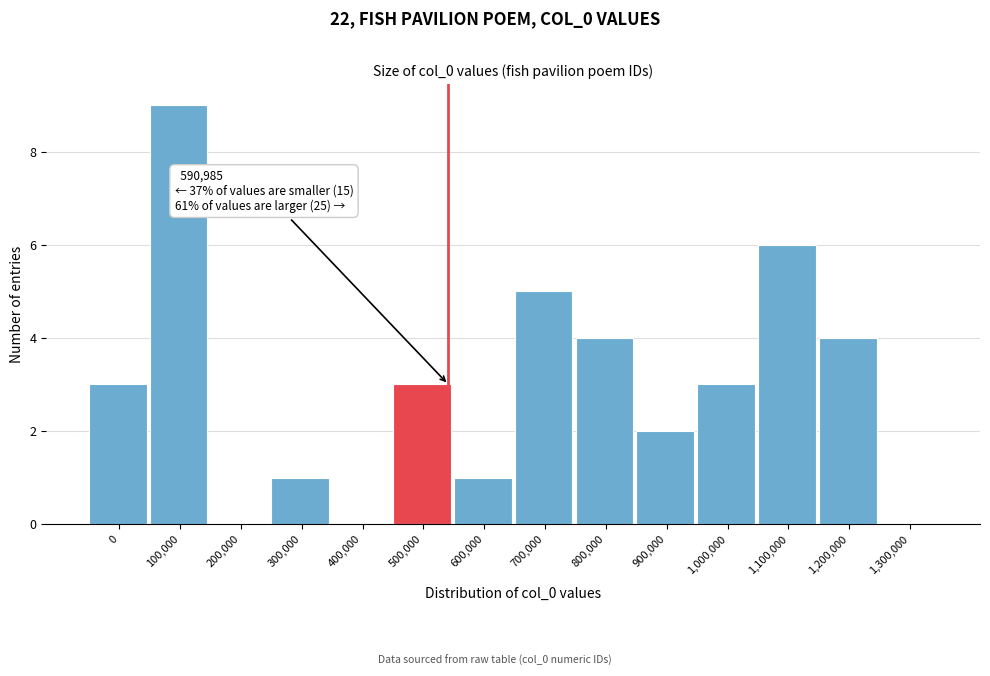

Reading left to right, what are all the values shown in this chart?

0=3	100,000=9	200,000=0	300,000=1	400,000=0	500,000=3	600,000=1	700,000=5	800,000=4	900,000=2	1,000,000=3	1,100,000=6	1,200,000=4	1,300,000=0